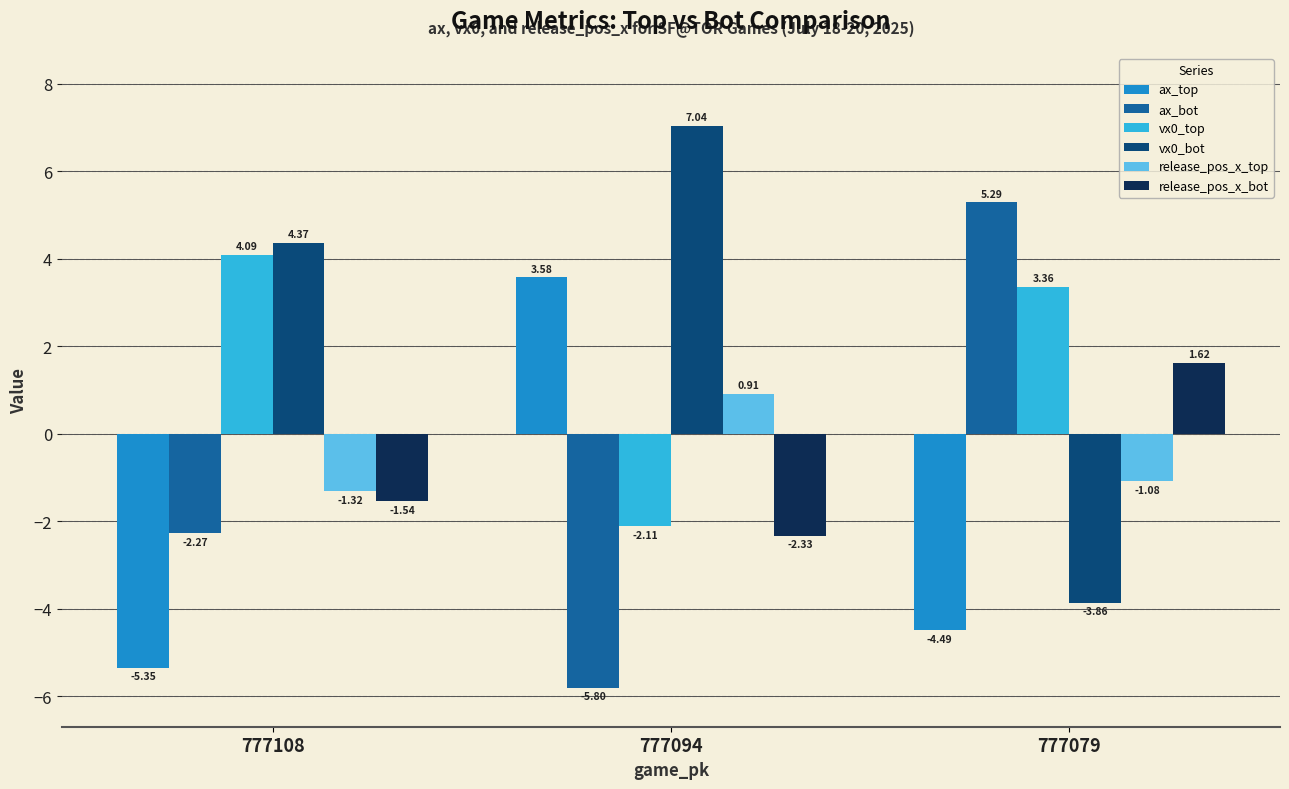

The value of vx0_top at 777094 is -3.6. True or false?

False